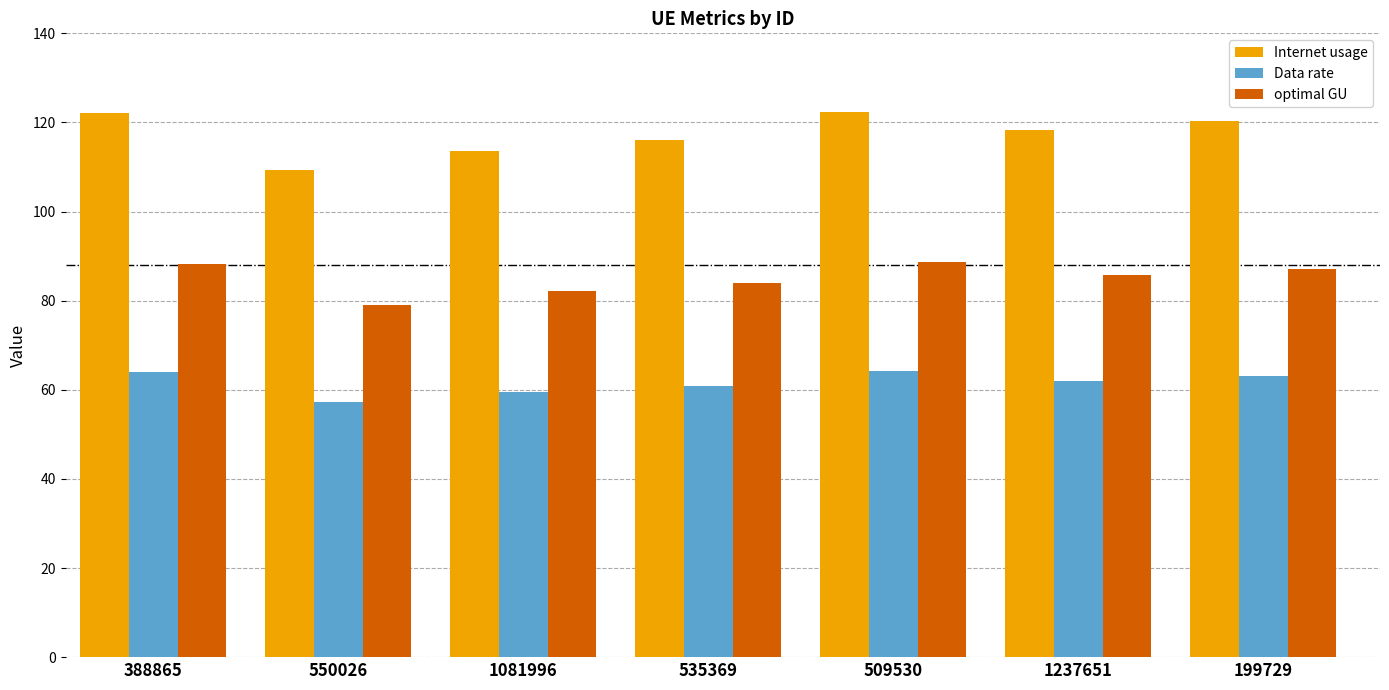

Which series has the largest range (max minus min)?

Internet usage